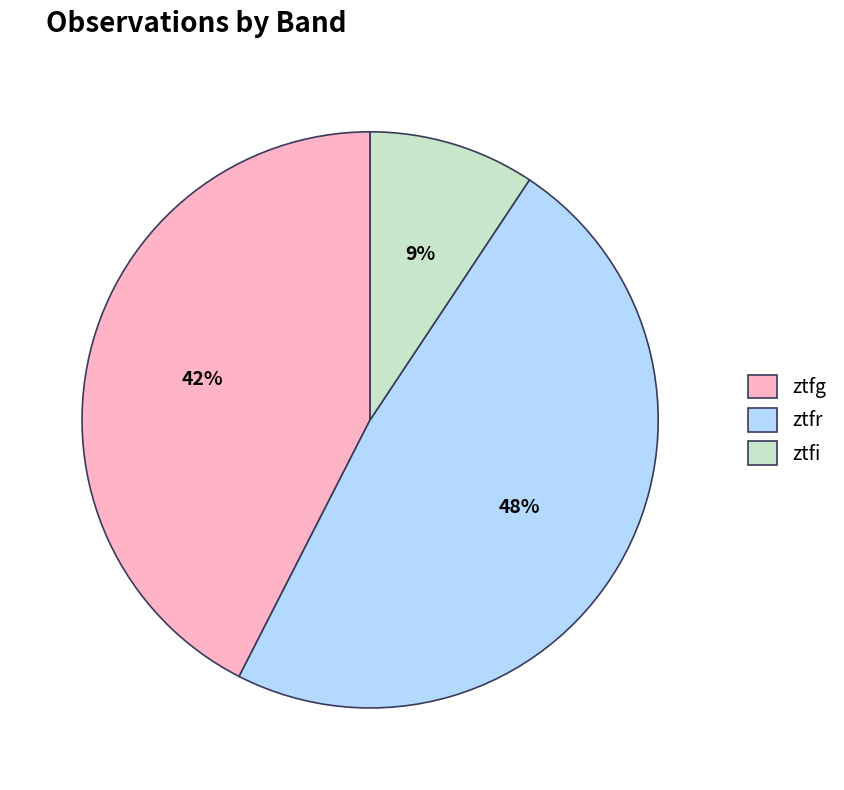

Rank the categories by value from lowest to highest.

ztfi, ztfg, ztfr